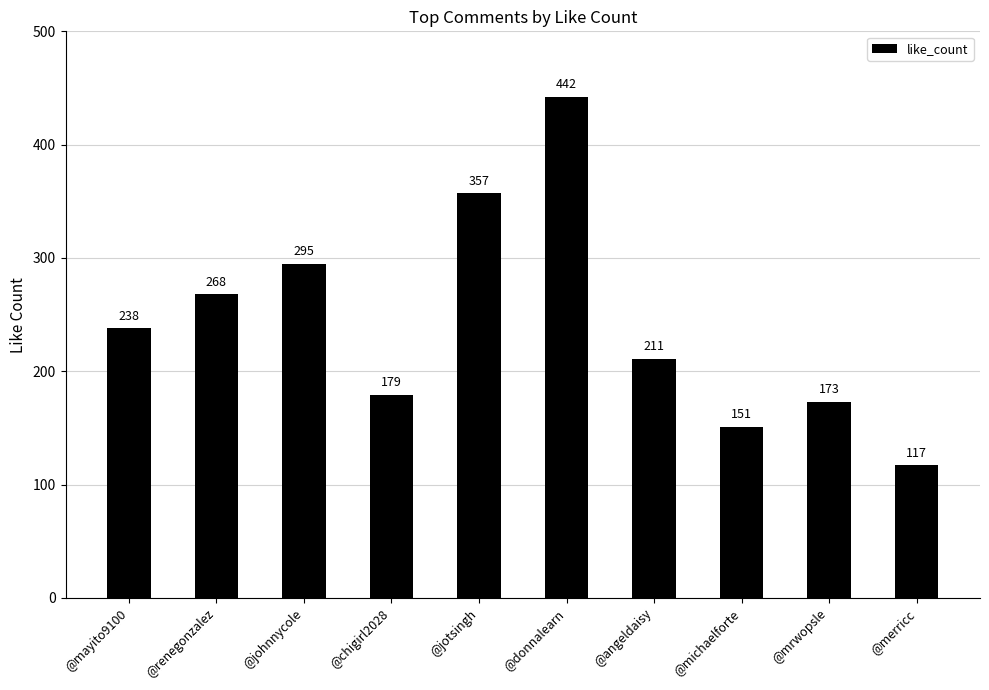

Does the chart contain stacked bars?

No